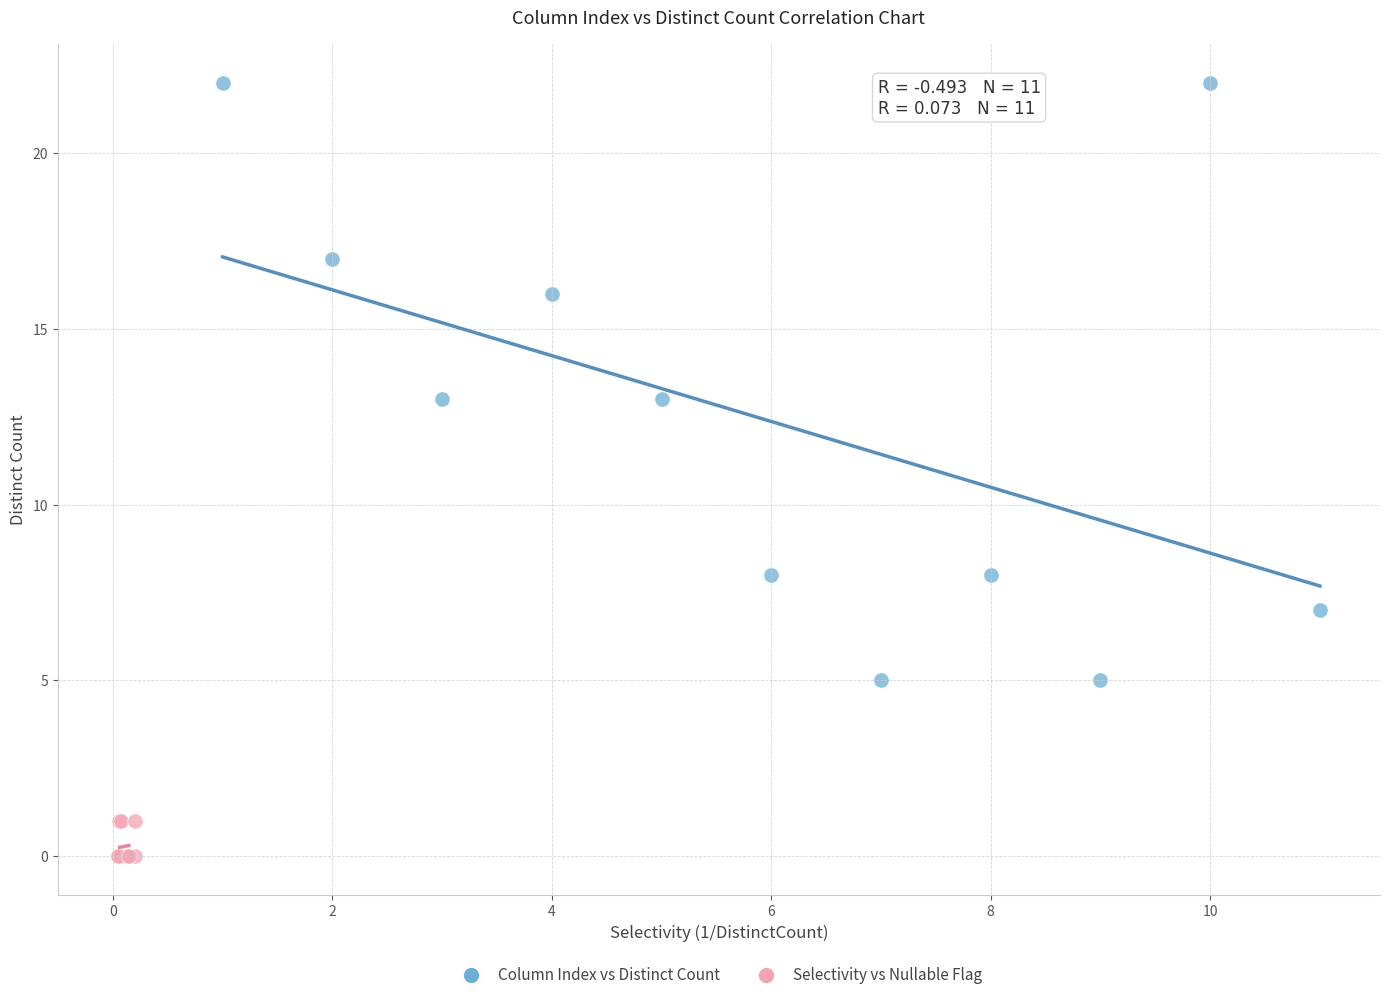

Which series has the largest Y range (max minus min)?

Column Index vs Distinct Count